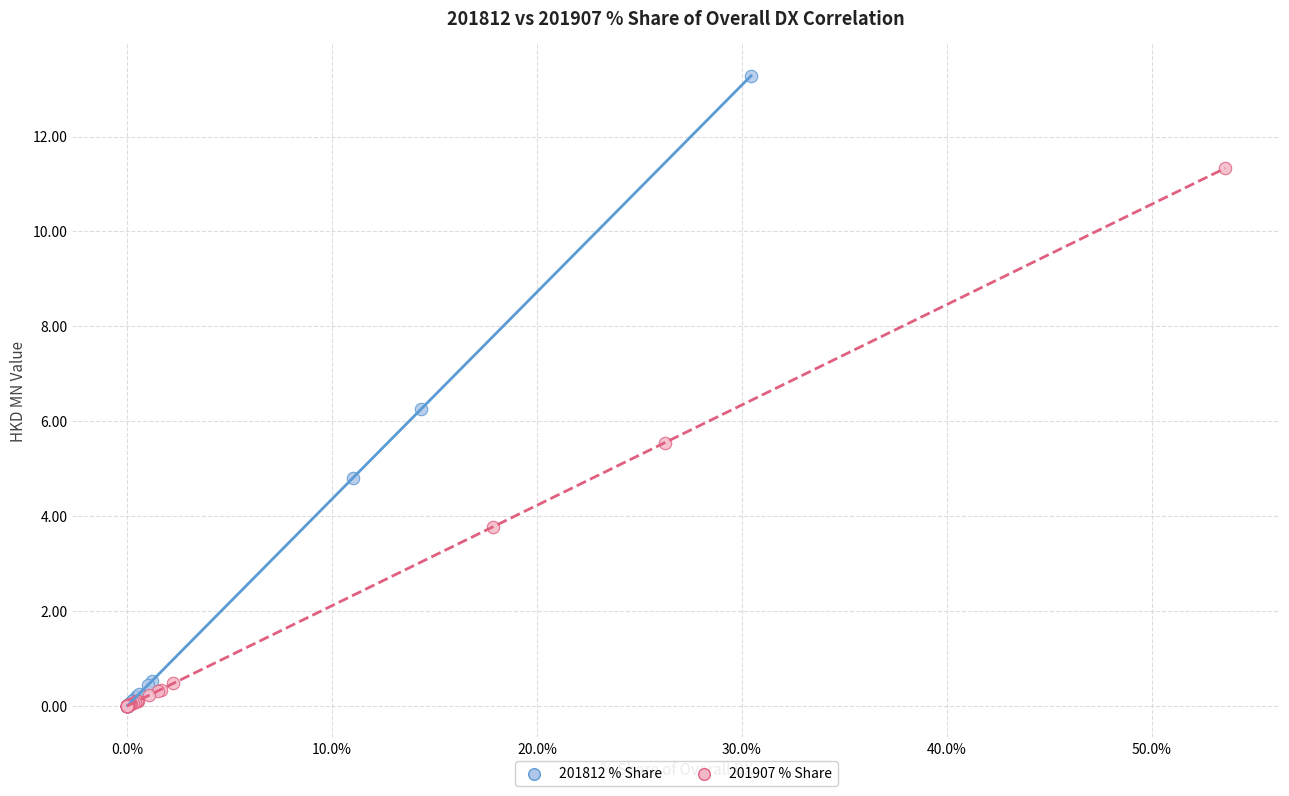

Which series reaches the maximum Y coordinate?

201812 % Share